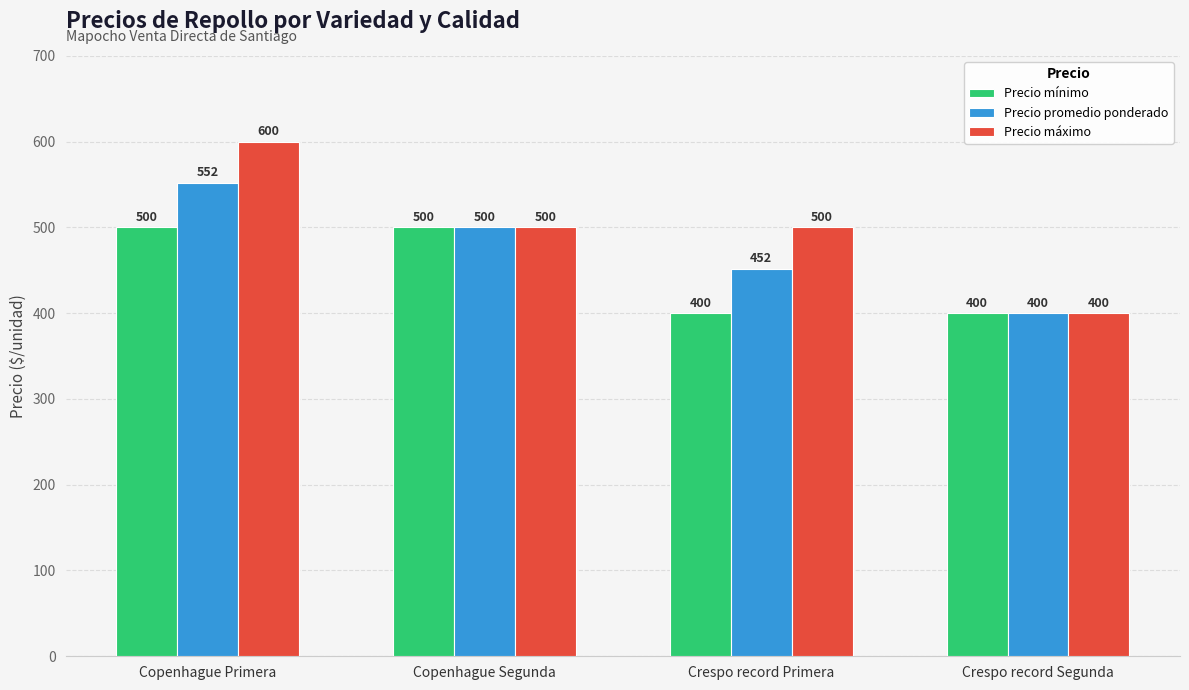

Which series has the largest range (max minus min)?

Precio máximo